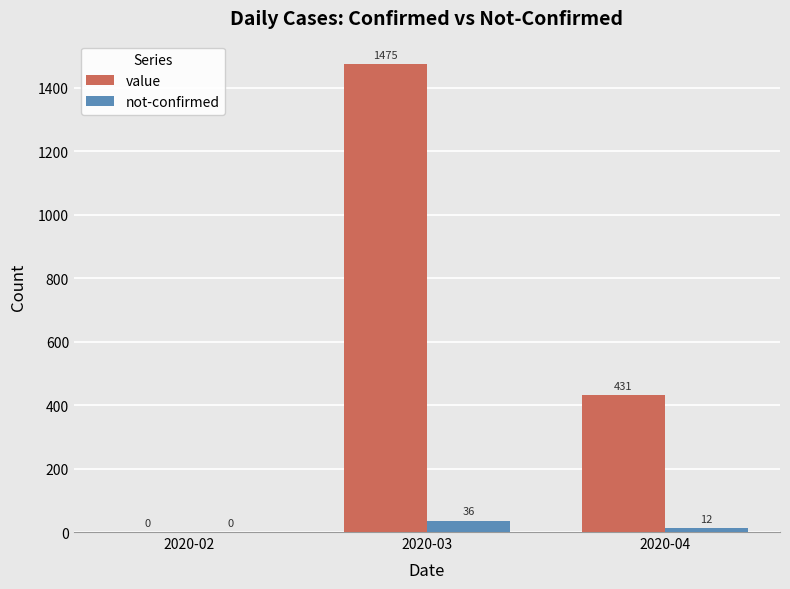

Where is not-confirmed nearest to the value 18?

2020-04